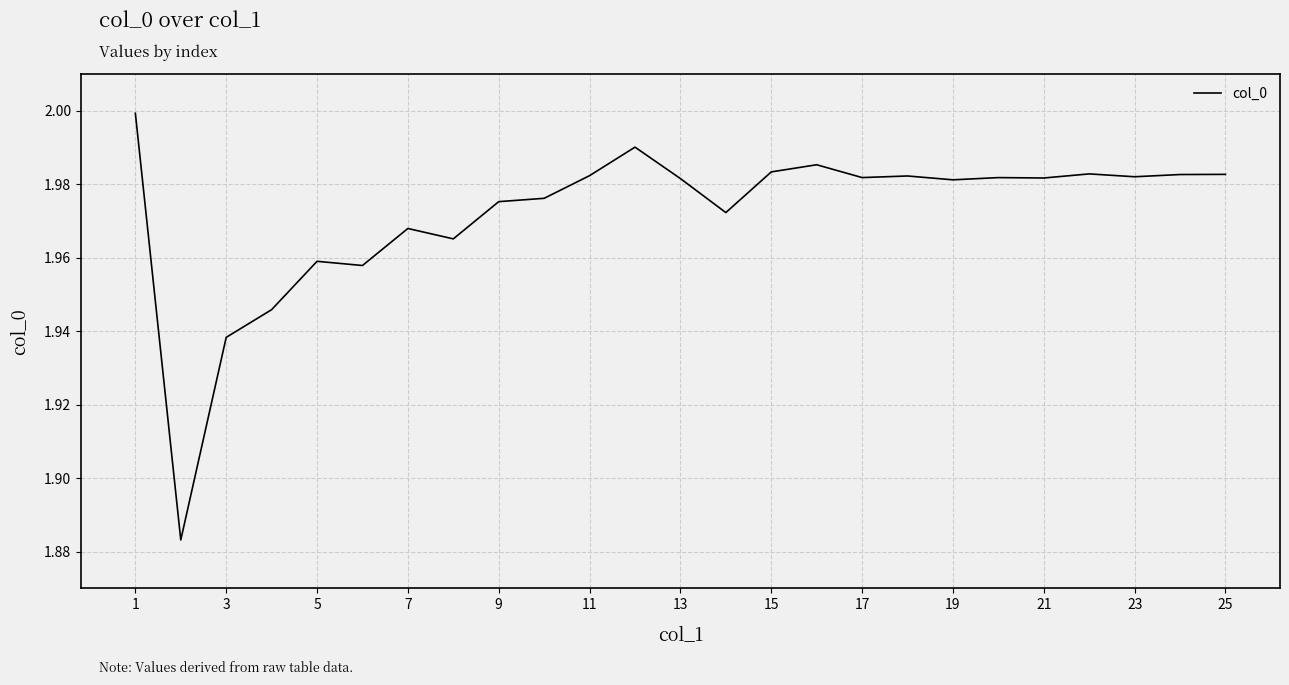

How many lines are shown in the chart?

1